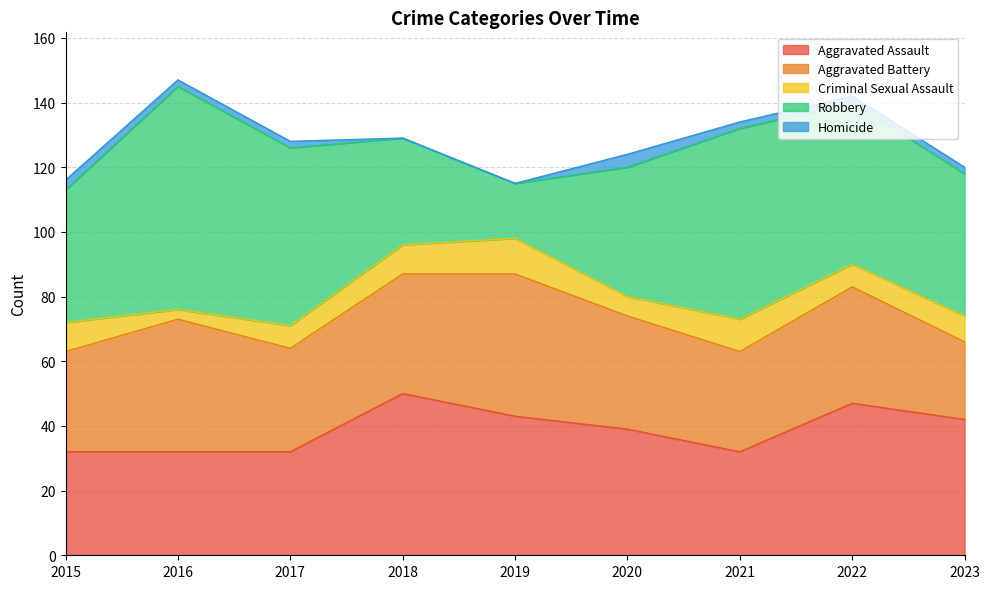

Is the value of Homicide at 2019 greater than the value of Aggravated Battery at 2019?

No